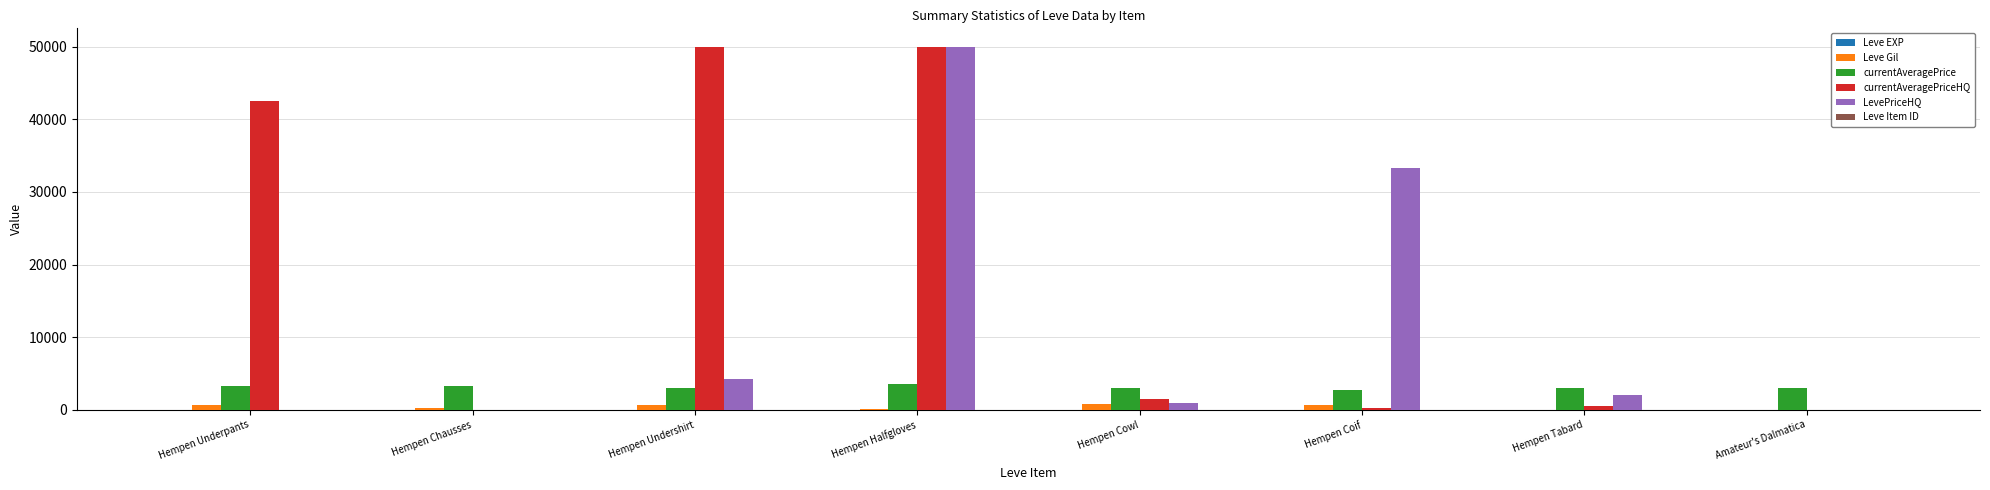

Which series changed the most between Hempen Chausses and Hempen Undershirt?

currentAveragePriceHQ